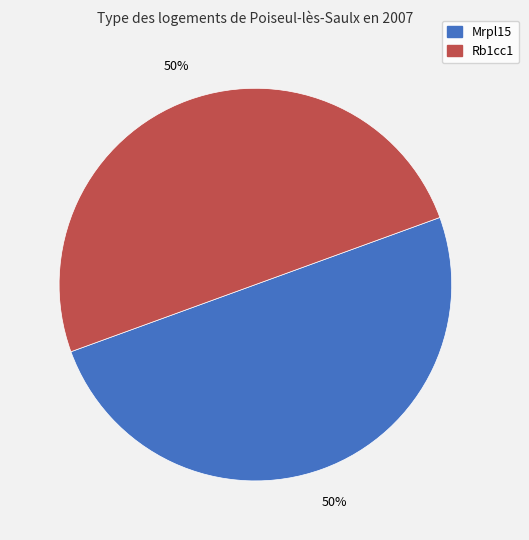

To the nearest percent, what is the average slice percentage?

50%